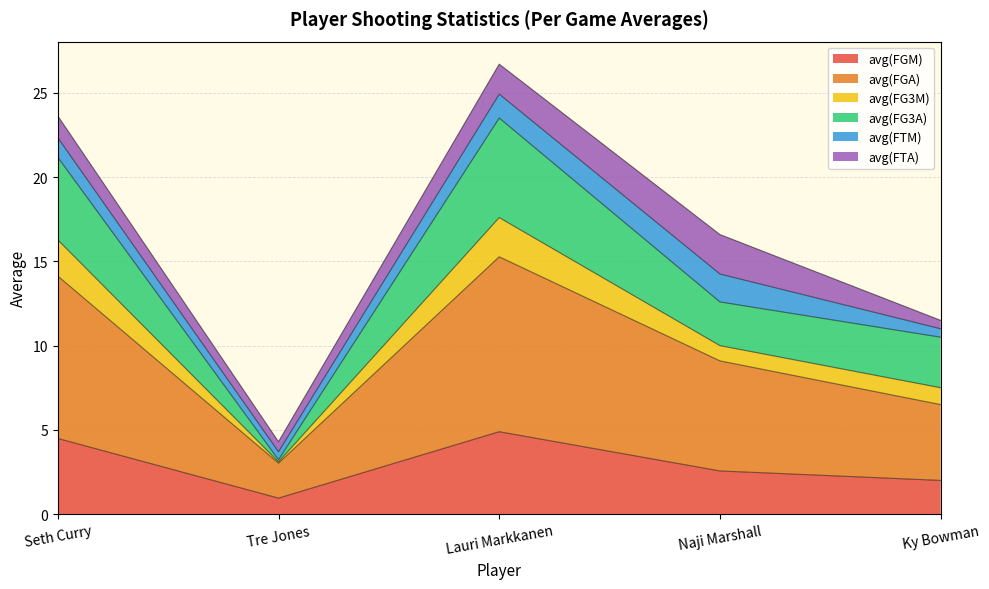

At which label does avg(FGM) reach its minimum?

Tre Jones